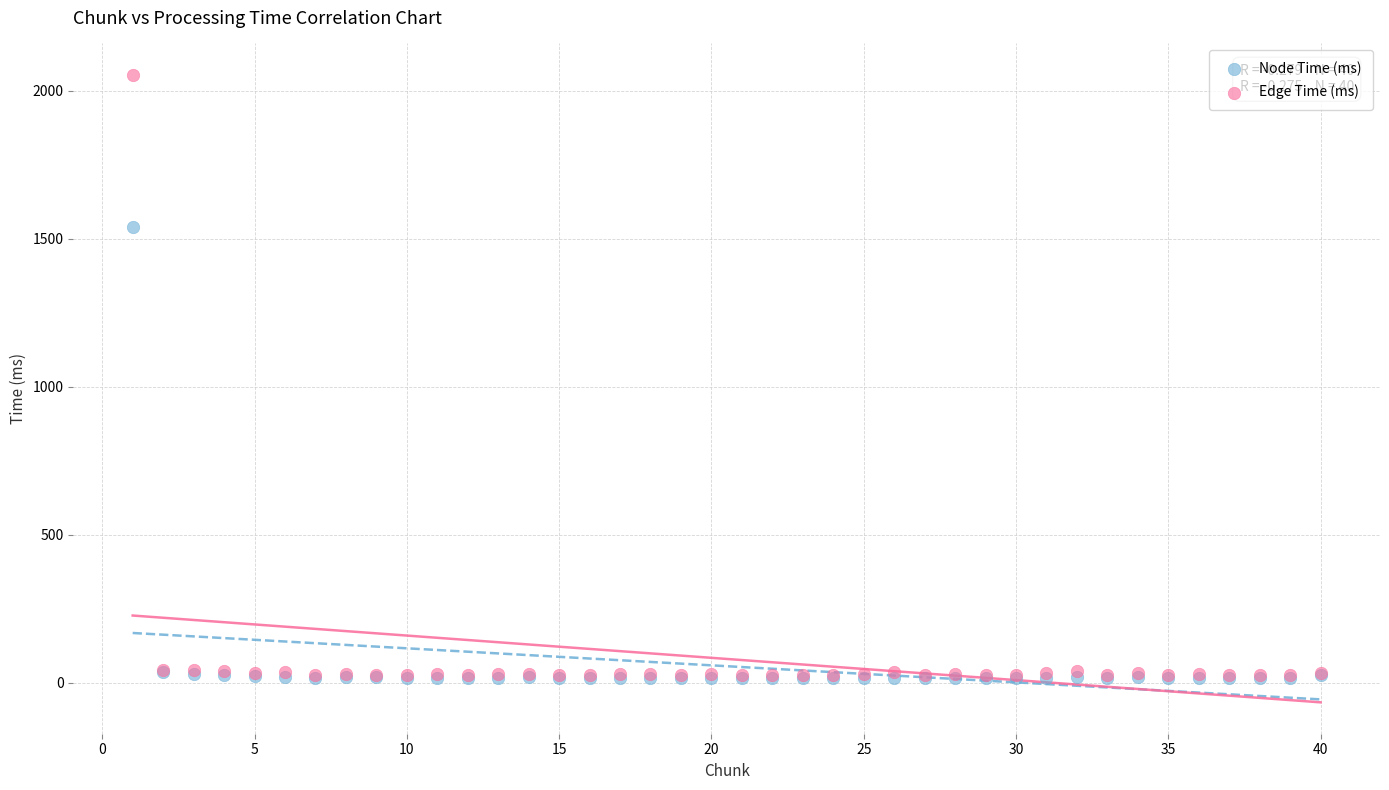

Which series has the widest spread of Y values?

Edge Time (ms)